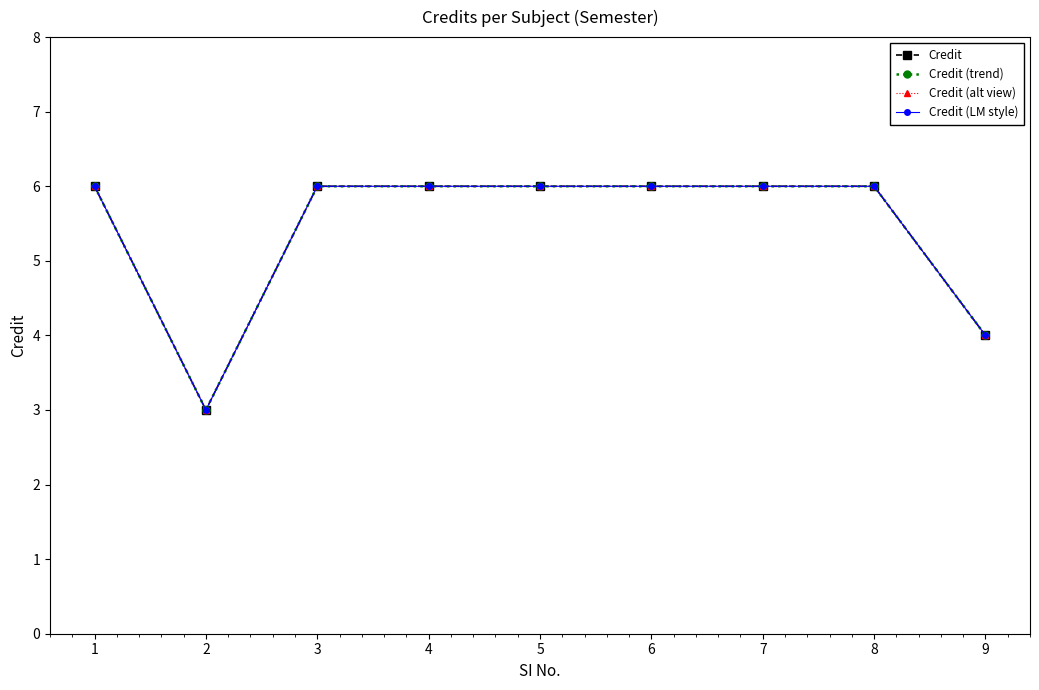

Is this an area chart (filled region under the line)?

No